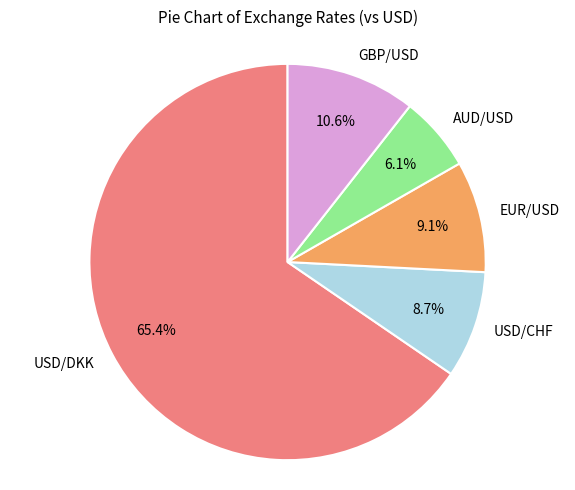

Which slice is the smallest?

AUD/USD